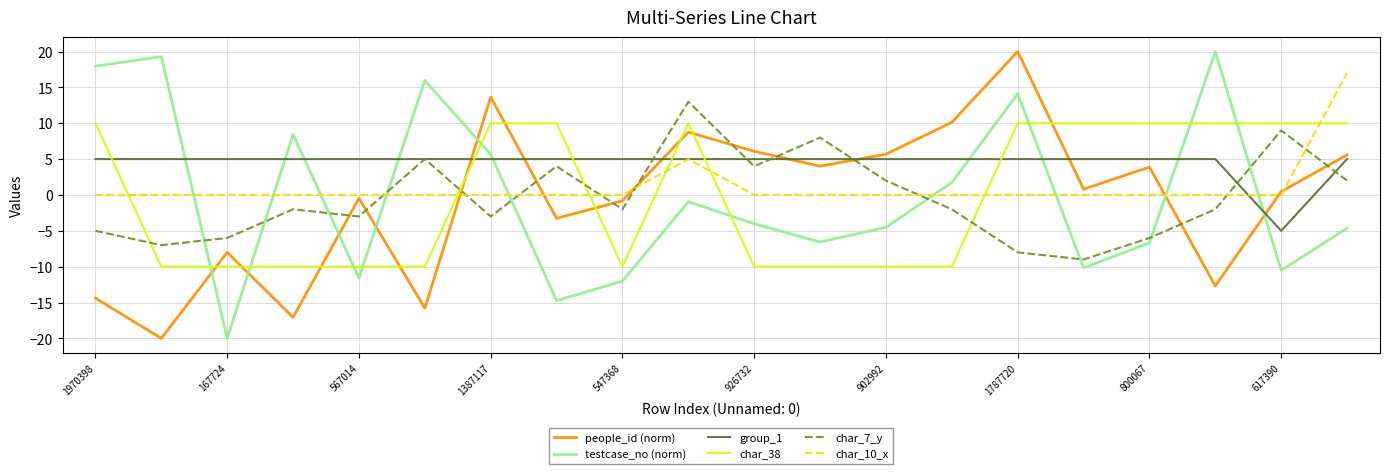

True or false: char_7_y and char_38 intersect in this chart.

True